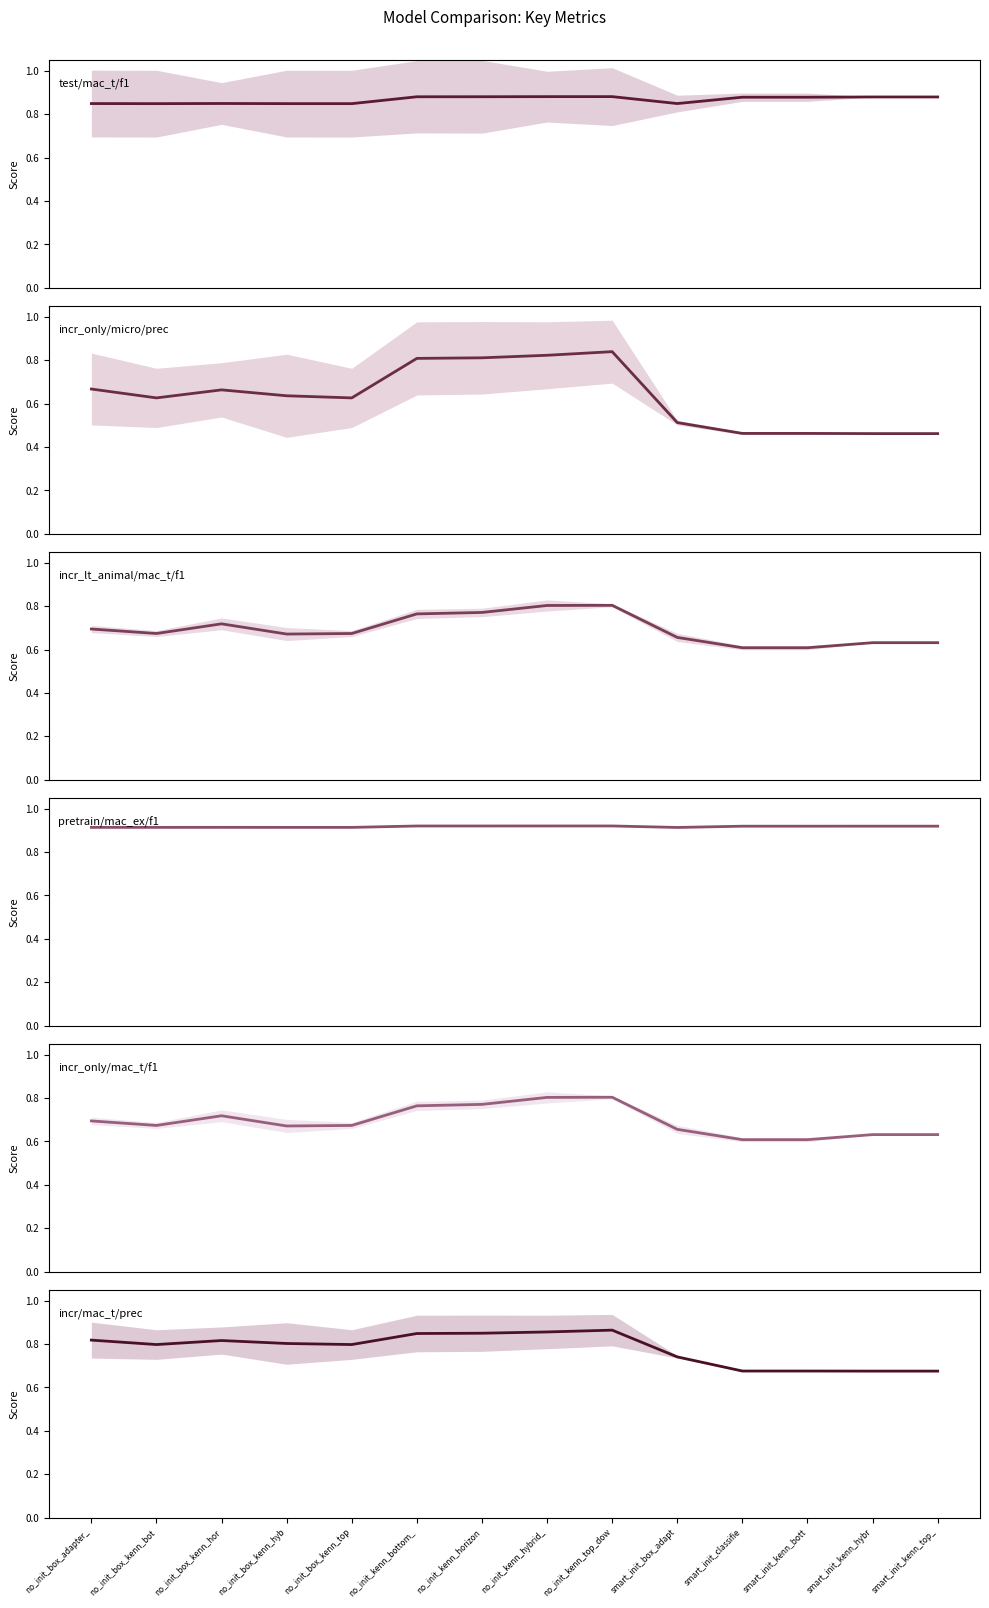

Reading left to right, transcribe all the data shown in this chart.

test/macro_types/f1/mean: no_init_box_adapter_=0.8	no_init_box_kenn_bot=0.8	no_init_box_kenn_hor=0.8	no_init_box_kenn_hyb=0.8	no_init_box_kenn_top=0.8	no_init_kenn_bottom_=0.9	no_init_kenn_horizon=0.9	no_init_kenn_hybrid_=0.9	no_init_kenn_top_dow=0.9	smart_init_box_adapt=0.8	smart_init_classifie=0.9	smart_init_kenn_bott=0.9	smart_init_kenn_hybr=0.9	smart_init_kenn_top_=0.9
test_incremental_only/micro/precision/mean: no_init_box_adapter_=0.7	no_init_box_kenn_bot=0.6	no_init_box_kenn_hor=0.7	no_init_box_kenn_hyb=0.6	no_init_box_kenn_top=0.6	no_init_kenn_bottom_=0.8	no_init_kenn_horizon=0.8	no_init_kenn_hybrid_=0.8	no_init_kenn_top_dow=0.8	smart_init_box_adapt=0.5	smart_init_classifie=0.5	smart_init_kenn_bott=0.5	smart_init_kenn_hybr=0.5	smart_init_kenn_top_=0.5
test_incremental_living_thing-animal/macro_types/f1/mean: no_init_box_adapter_=0.7	no_init_box_kenn_bot=0.7	no_init_box_kenn_hor=0.7	no_init_box_kenn_hyb=0.7	no_init_box_kenn_top=0.7	no_init_kenn_bottom_=0.8	no_init_kenn_horizon=0.8	no_init_kenn_hybrid_=0.8	no_init_kenn_top_dow=0.8	smart_init_box_adapt=0.7	smart_init_classifie=0.6	smart_init_kenn_bott=0.6	smart_init_kenn_hybr=0.6	smart_init_kenn_top_=0.6
test_pretraining/macro_example/f1/mean: no_init_box_adapter_=0.9	no_init_box_kenn_bot=0.9	no_init_box_kenn_hor=0.9	no_init_box_kenn_hyb=0.9	no_init_box_kenn_top=0.9	no_init_kenn_bottom_=0.9	no_init_kenn_horizon=0.9	no_init_kenn_hybrid_=0.9	no_init_kenn_top_dow=0.9	smart_init_box_adapt=0.9	smart_init_classifie=0.9	smart_init_kenn_bott=0.9	smart_init_kenn_hybr=0.9	smart_init_kenn_top_=0.9
test_incremental_only/macro_types/f1/mean: no_init_box_adapter_=0.7	no_init_box_kenn_bot=0.7	no_init_box_kenn_hor=0.7	no_init_box_kenn_hyb=0.7	no_init_box_kenn_top=0.7	no_init_kenn_bottom_=0.8	no_init_kenn_horizon=0.8	no_init_kenn_hybrid_=0.8	no_init_kenn_top_dow=0.8	smart_init_box_adapt=0.7	smart_init_classifie=0.6	smart_init_kenn_bott=0.6	smart_init_kenn_hybr=0.6	smart_init_kenn_top_=0.6
test_incremental/macro_types/precision/mean: no_init_box_adapter_=0.8	no_init_box_kenn_bot=0.8	no_init_box_kenn_hor=0.8	no_init_box_kenn_hyb=0.8	no_init_box_kenn_top=0.8	no_init_kenn_bottom_=0.8	no_init_kenn_horizon=0.8	no_init_kenn_hybrid_=0.9	no_init_kenn_top_dow=0.9	smart_init_box_adapt=0.7	smart_init_classifie=0.7	smart_init_kenn_bott=0.7	smart_init_kenn_hybr=0.7	smart_init_kenn_top_=0.7